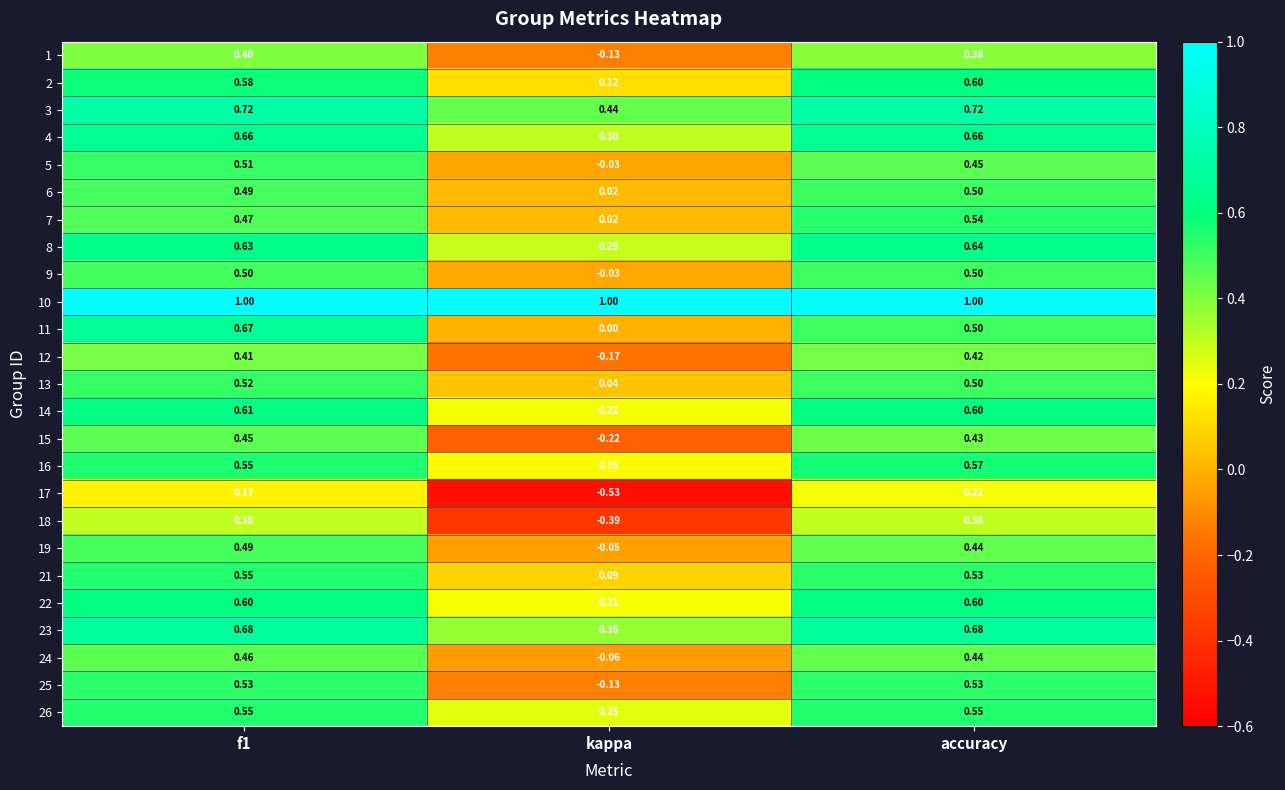

At which label is 8 closest to 0?

kappa